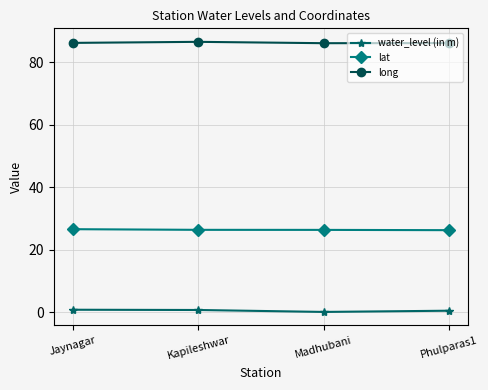

The value of long at Madhubani is 86.1. True or false?

True